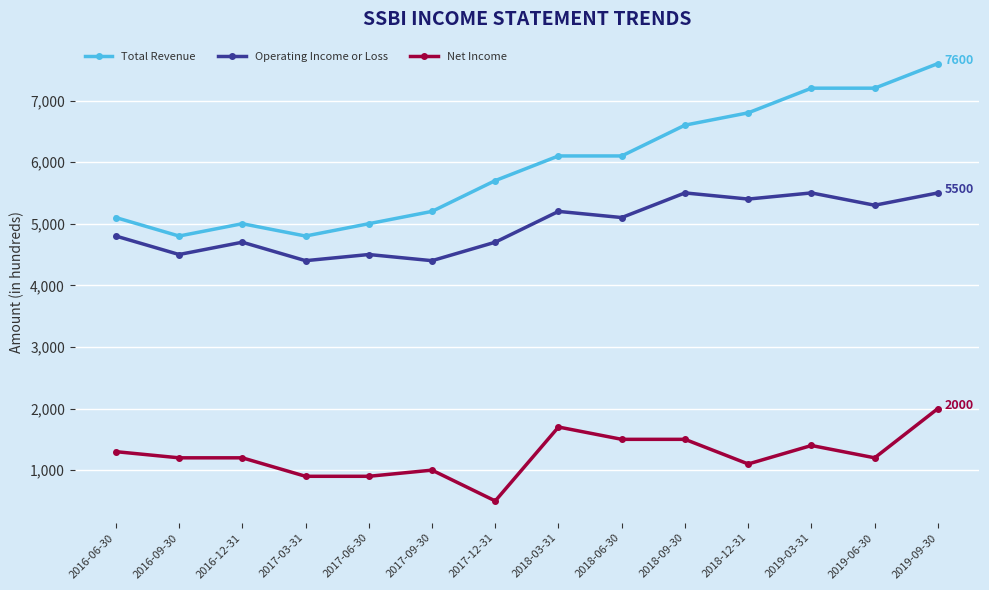

What are all the series names shown in the legend?

Total Revenue, Operating Income or Loss, Net Income